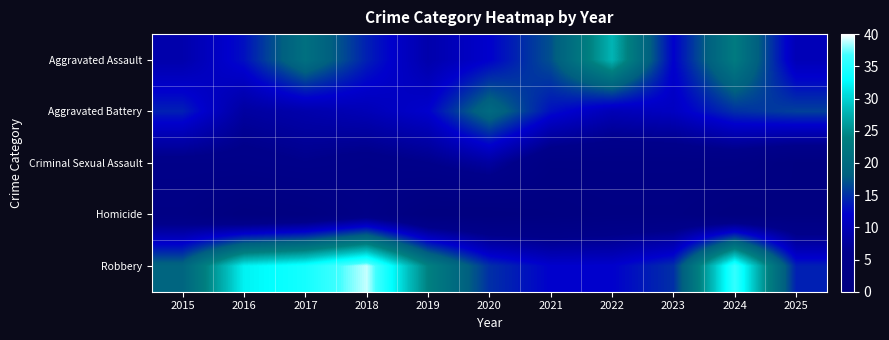

Reading left to right, what are all the values shown in this chart?

Aggravated Assault: 2015=9	2016=13	2017=21	2018=14	2019=9	2020=12	2021=17	2022=28	2023=12	2024=23	2025=10
Aggravated Battery: 2015=14	2016=8	2017=9	2018=10	2019=12	2020=20	2021=13	2022=10	2023=11	2024=15	2025=16
Criminal Sexual Assault: 2015=5	2016=5	2017=6	2018=5	2019=6	2020=8	2021=3	2022=3	2023=3	2024=3	2025=1
Homicide: 2015=3	2016=0	2017=1	2018=4	2019=0	2020=0	2021=1	2022=2	2023=2	2024=0	2025=1
Robbery: 2015=19	2016=32	2017=34	2018=39	2019=24	2020=15	2021=12	2022=12	2023=15	2024=36	2025=14